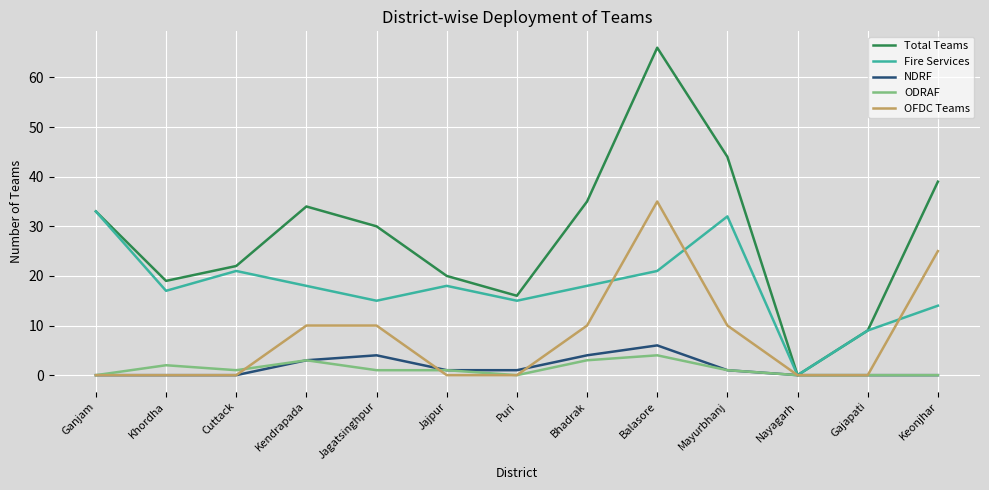

At which category is the sum across all series the highest?

Balasore